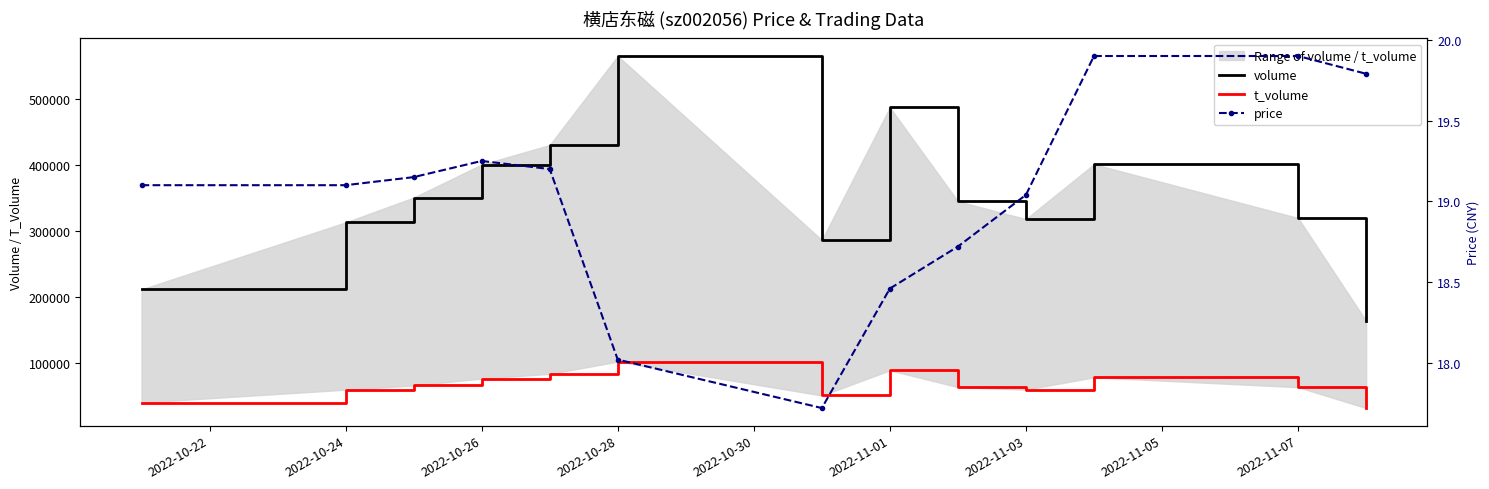

At which label does price first exceed 19?

2022-10-22